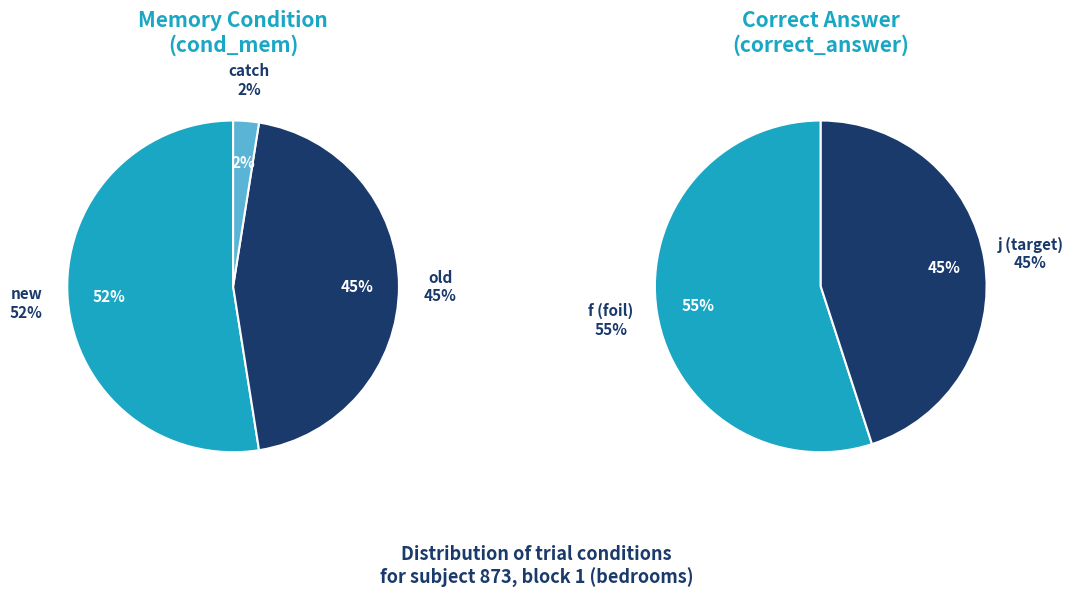

How many segments does this pie chart have?

2